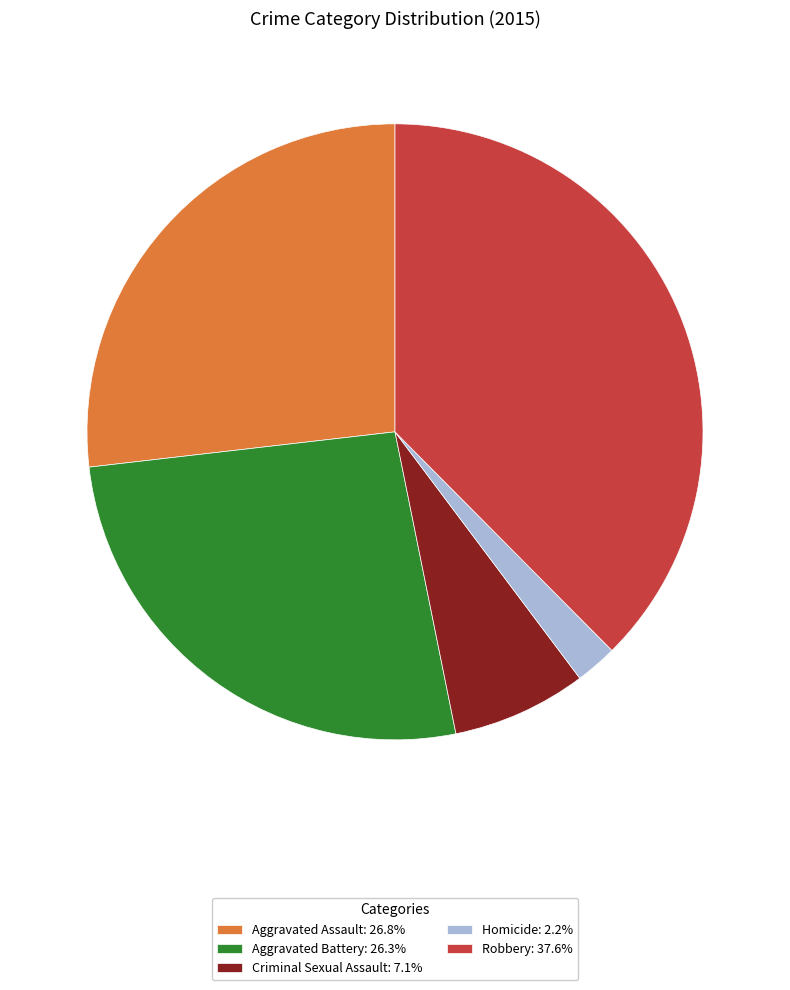

Which slice is the smallest?

Homicide